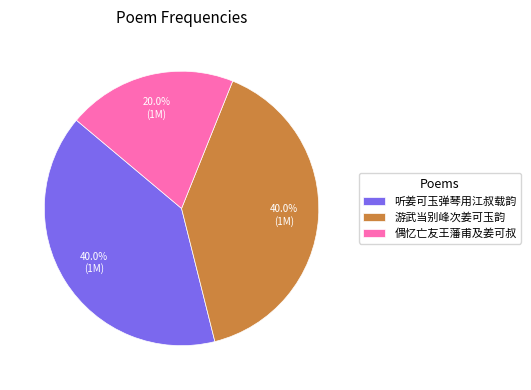

Combined, do 游武当别峰次姜可玉韵 and 听姜可玉弹琴用江叔载韵 account for over 50%?

Yes